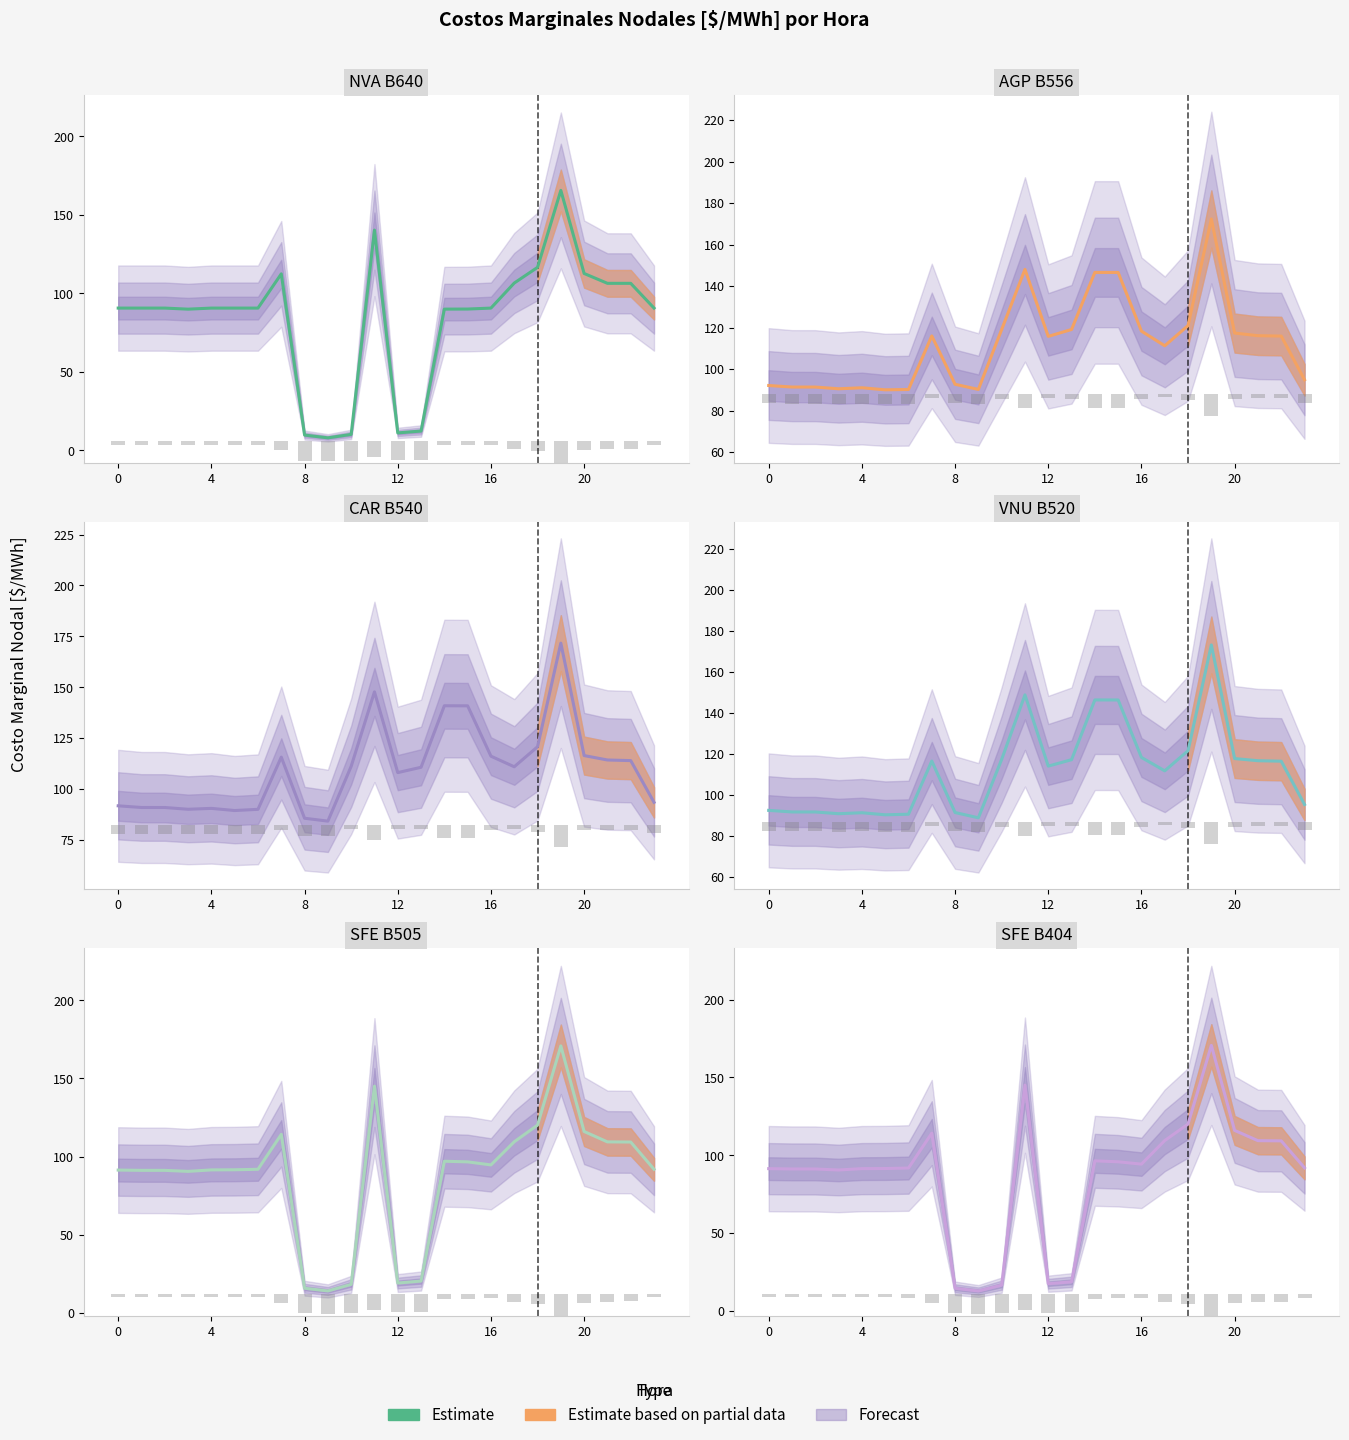

What is the difference between the values at 6 and 16?

2.5